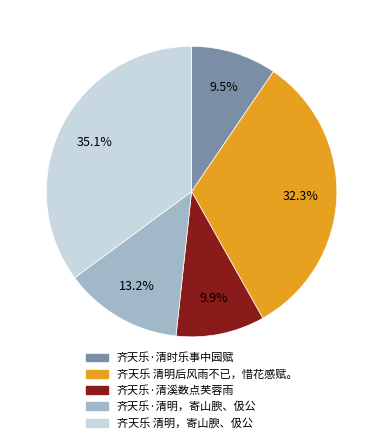

Is the sum of 齐天乐·清明，寄山腴、伋公 and 齐天乐 清明后风雨不已，惜花感赋。 greater than half?

No